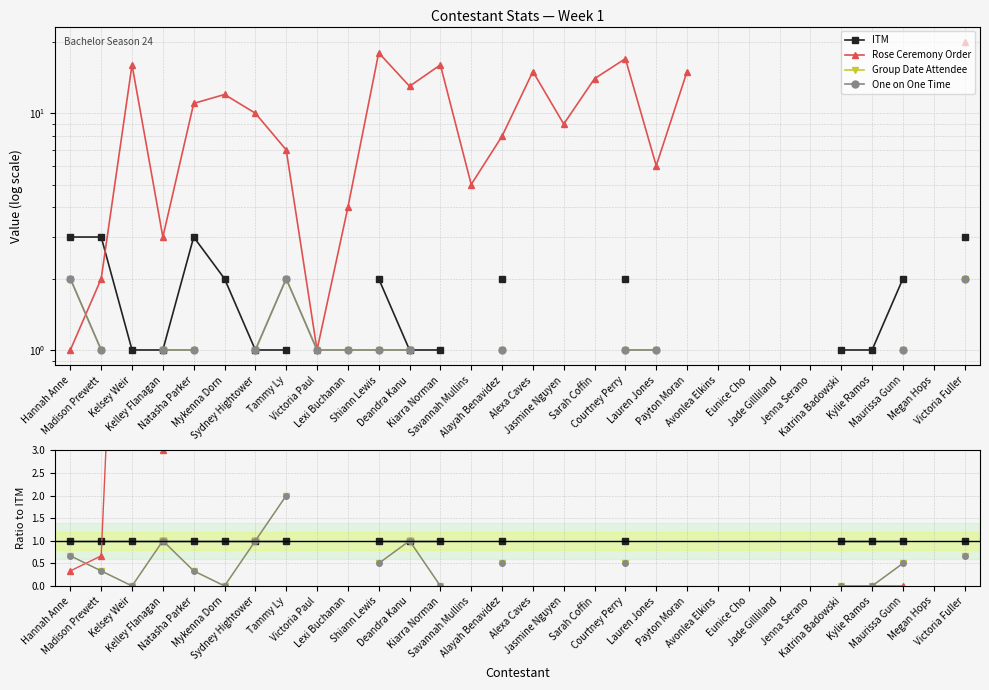

True or false: Group Date Attendee and ITM cross at least once.

False